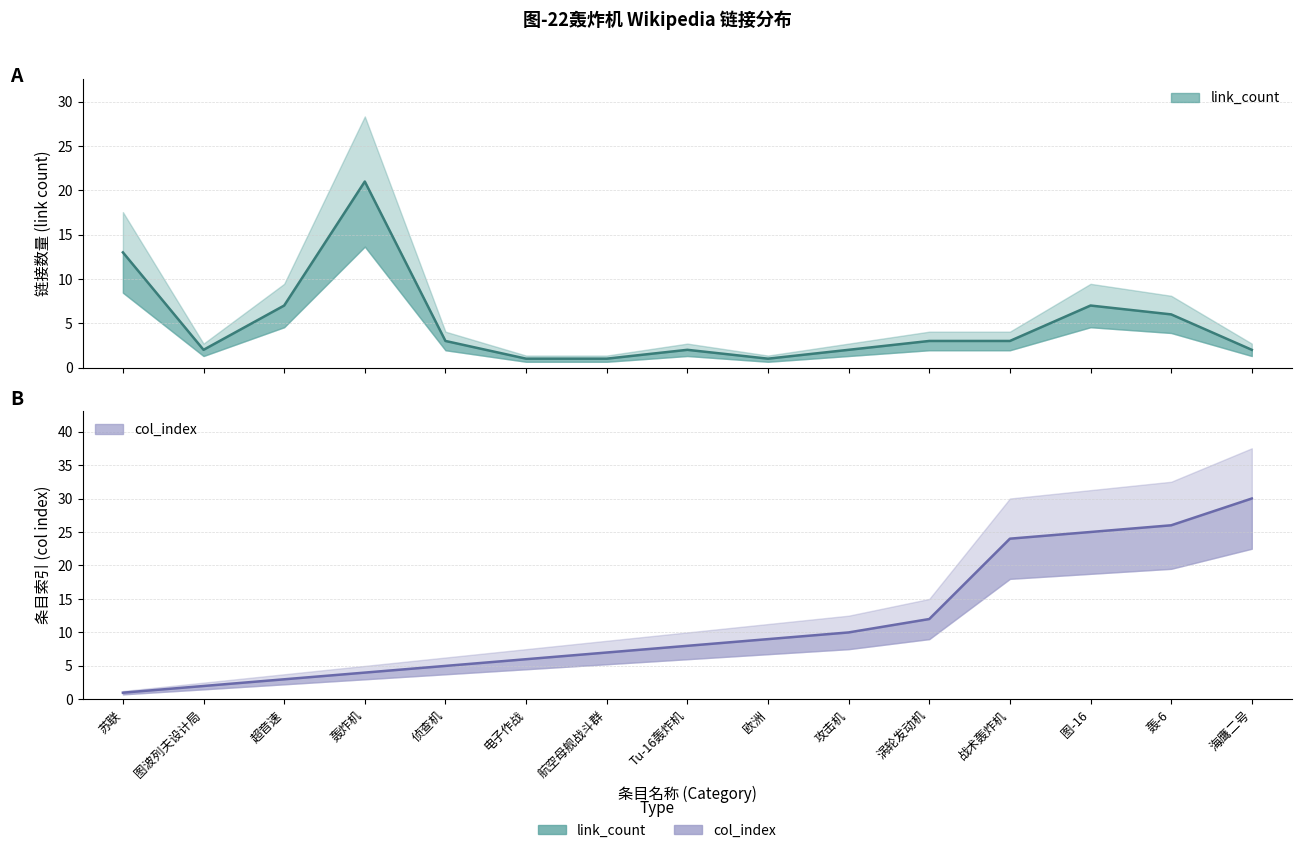

How many intersections are there between col_index and link_count?

1